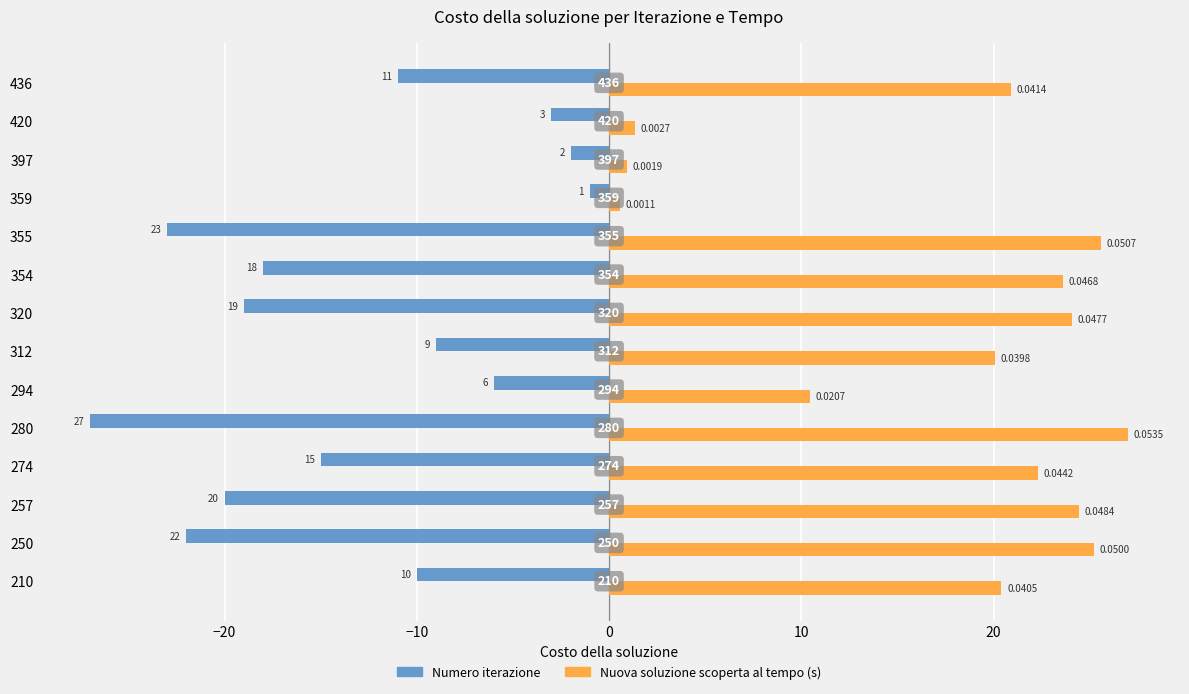

Reading left to right, list all the values displayed in this chart.

Numero iterazione: -10.0	-22.0	-20.0	-15.0	-27.0	-6.0	-9.0	-19.0	-18.0	-23.0	-1.0	-2.0	-3.0	-11.0
Nuova soluzione scoperta al tempo (s): 20.4	25.2	24.4	22.3	27.0	10.5	20.1	24.1	23.6	25.6	0.6	0.9	1.3	20.9